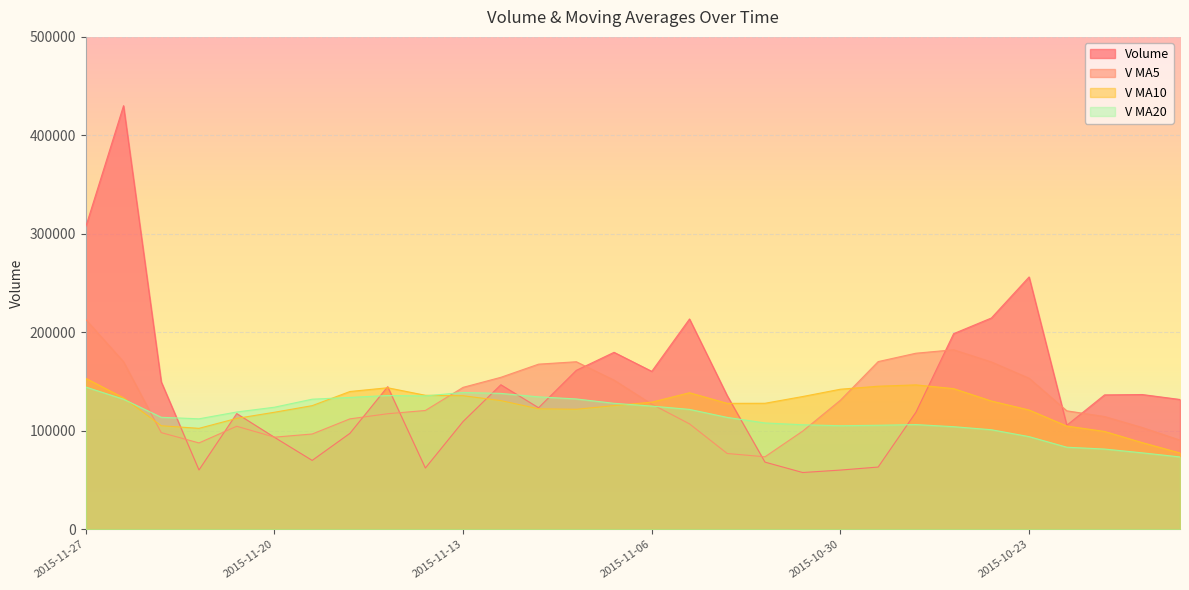

At 2015-11-24, list the series in order from smallest to largest.

volume, v_ma5, v_ma10, v_ma20